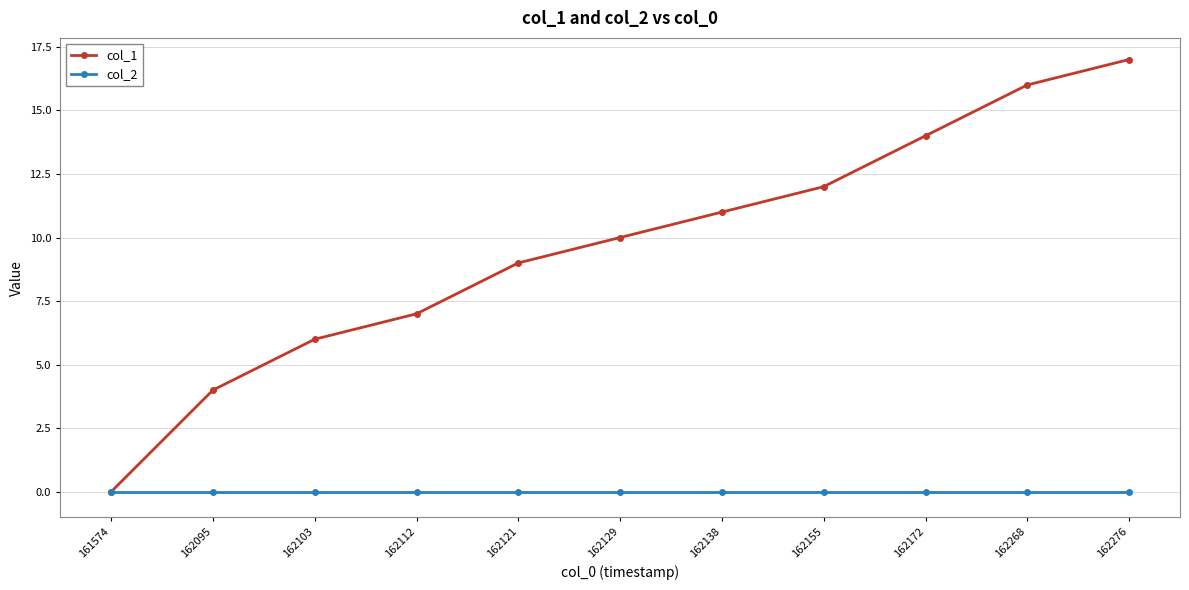

What is the maximum value shown in the chart?

17